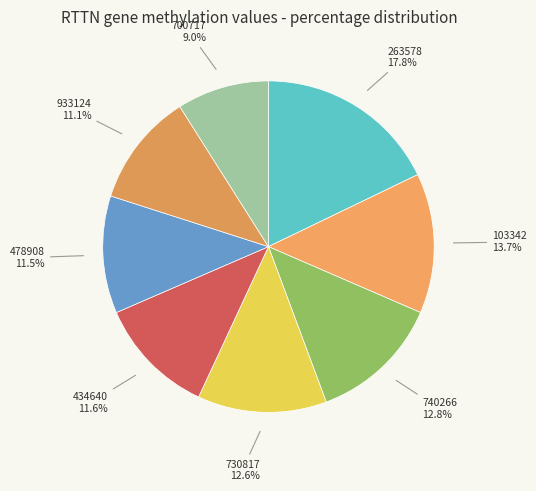

Does any single category account for the majority?

No